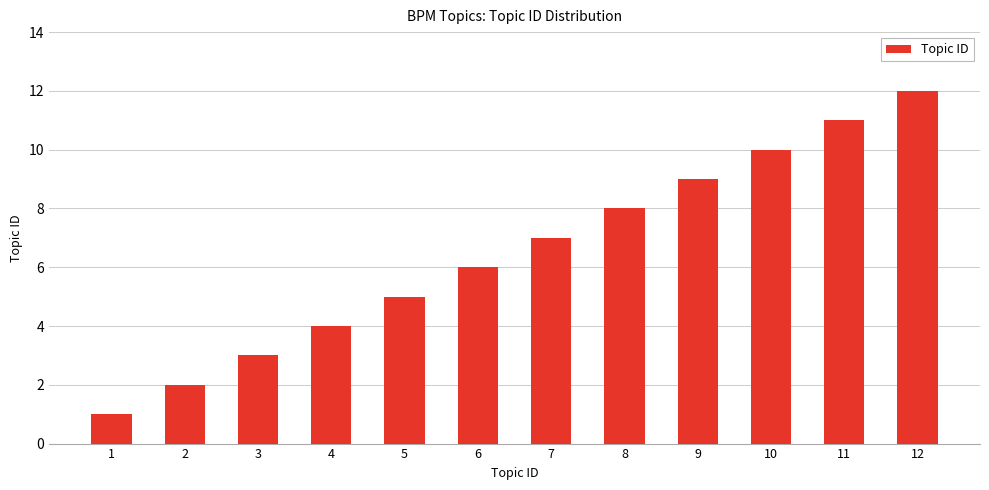

List the labels in order of value, largest first.

12, 11, 10, 9, 8, 7, 6, 5, 4, 3, 2, 1